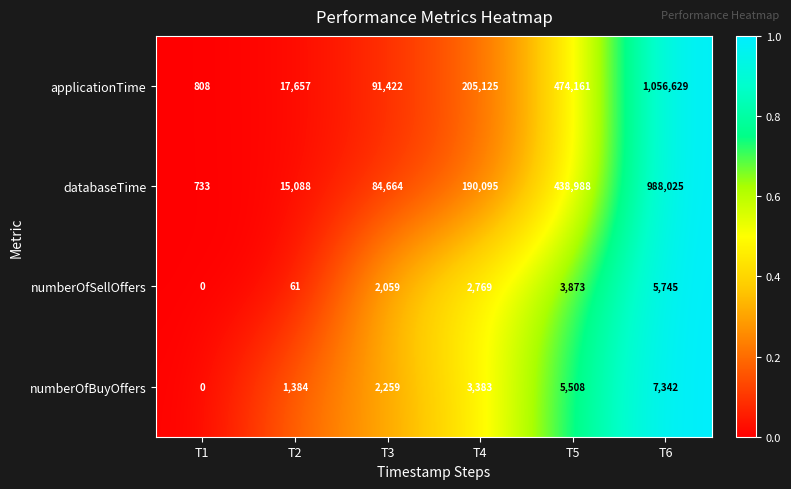

What is the total value across all series at T2?

34190